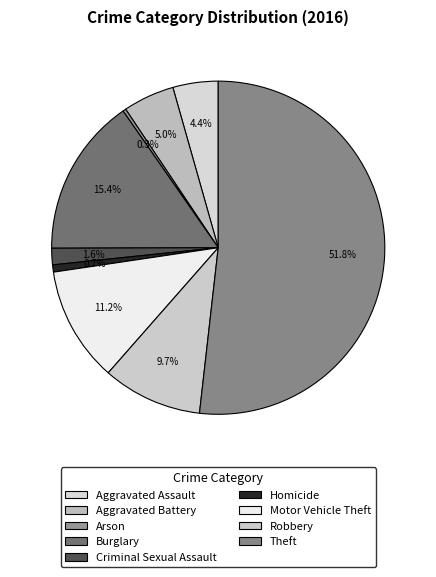

The Arson slice represents 0% of the pie. True or false?

True